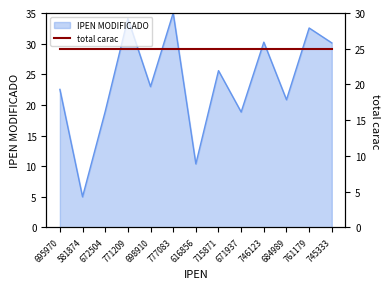

Reading left to right, transcribe all the data shown in this chart.

695970=22.5	581874=5.0	672504=18.9	771209=34.1	698910=23.0	777083=35.0	616856=10.4	715871=25.6	671937=18.8	746123=30.2	684989=20.8	761179=32.6	745333=30.1